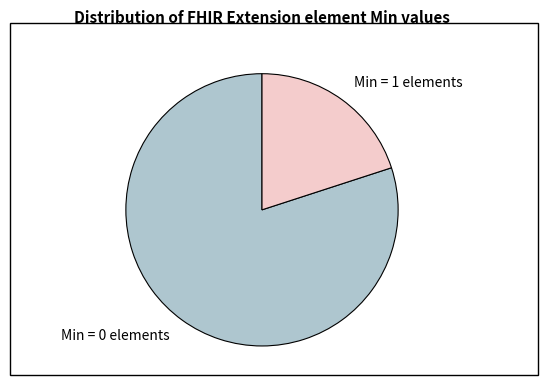

Do Min = 0 elements and Min = 1 elements together represent more than half of the pie?

Yes